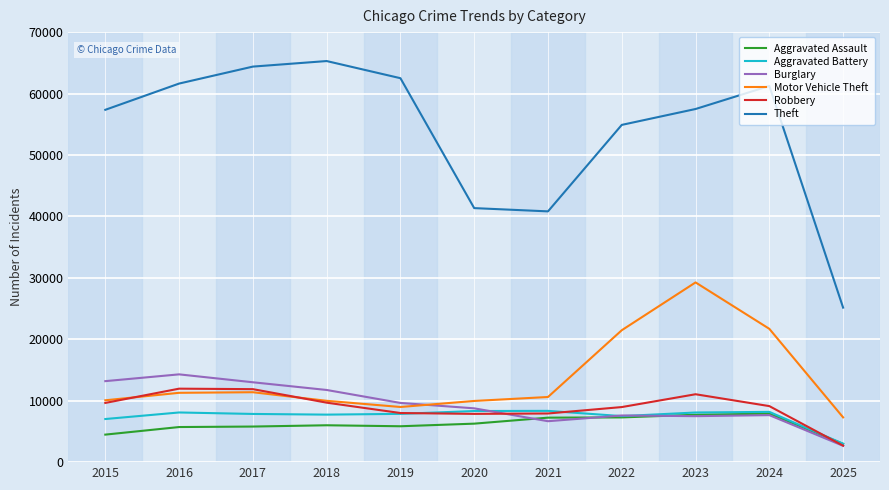

Is it true that Aggravated Assault equals 5841 at 2019?

True